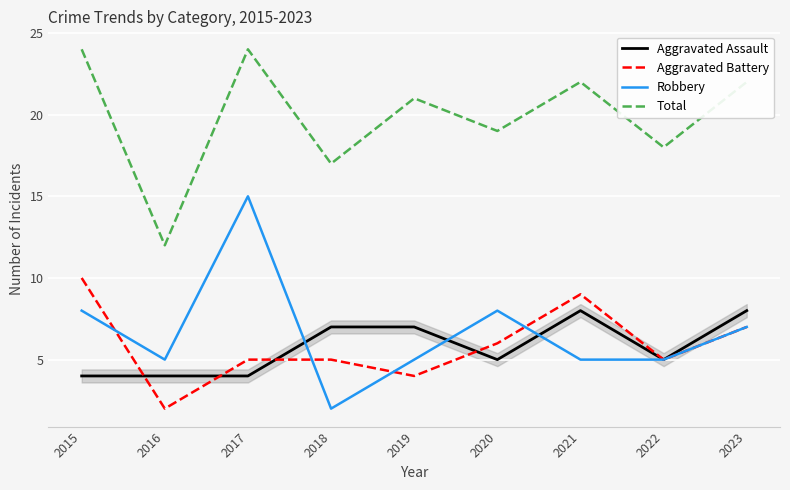

Reading left to right, extract all data points from this chart.

Aggravated Assault: 2015=4	2016=4	2017=4	2018=7	2019=7	2020=5	2021=8	2022=5	2023=8
Aggravated Battery: 2015=10	2016=2	2017=5	2018=5	2019=4	2020=6	2021=9	2022=5	2023=7
Robbery: 2015=8	2016=5	2017=15	2018=2	2019=5	2020=8	2021=5	2022=5	2023=7
Total: 2015=24	2016=12	2017=24	2018=17	2019=21	2020=19	2021=22	2022=18	2023=22